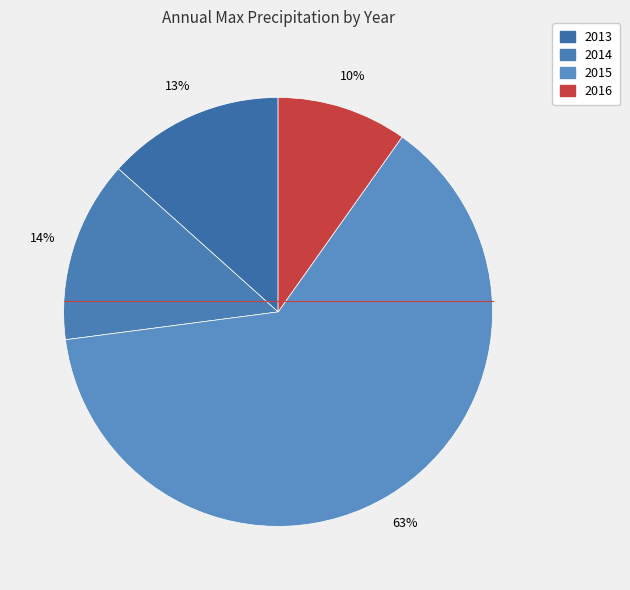

Rank the categories by value from lowest to highest.

2016, 2013, 2014, 2015